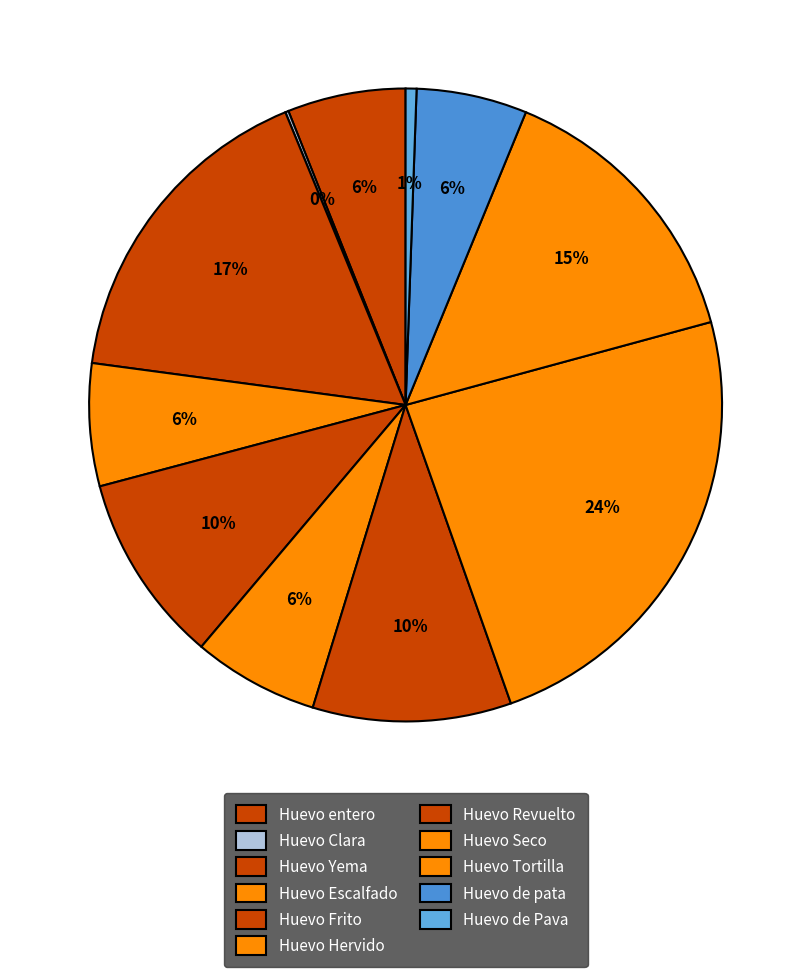

What percentage is the Huevo de pata slice, to the nearest percent?

6%